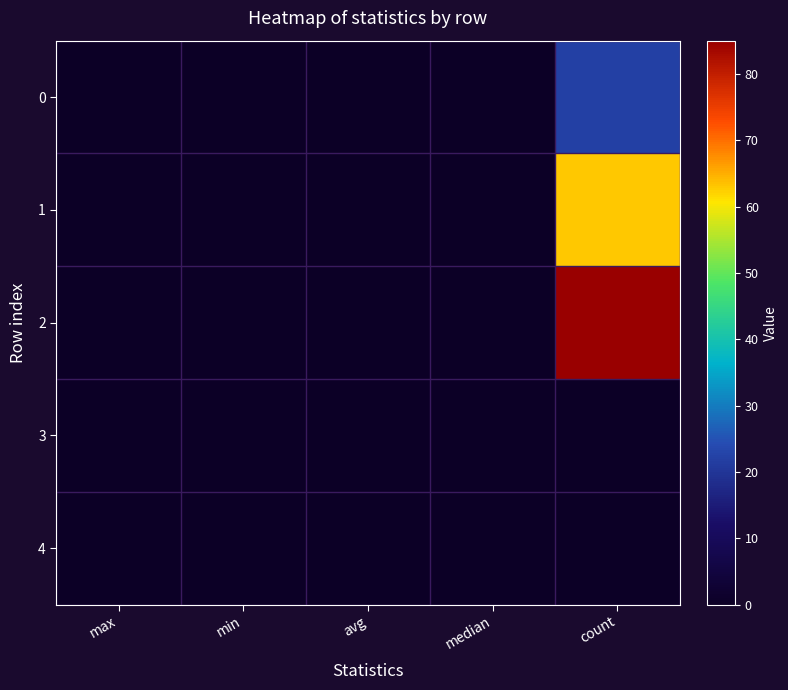

At how many categories does at least one series exceed 50?

1